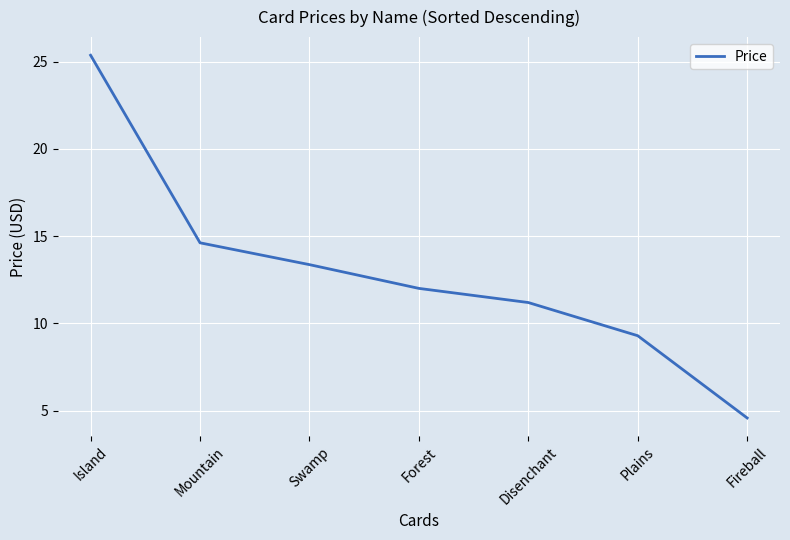

What is the smallest value displayed?

4.6